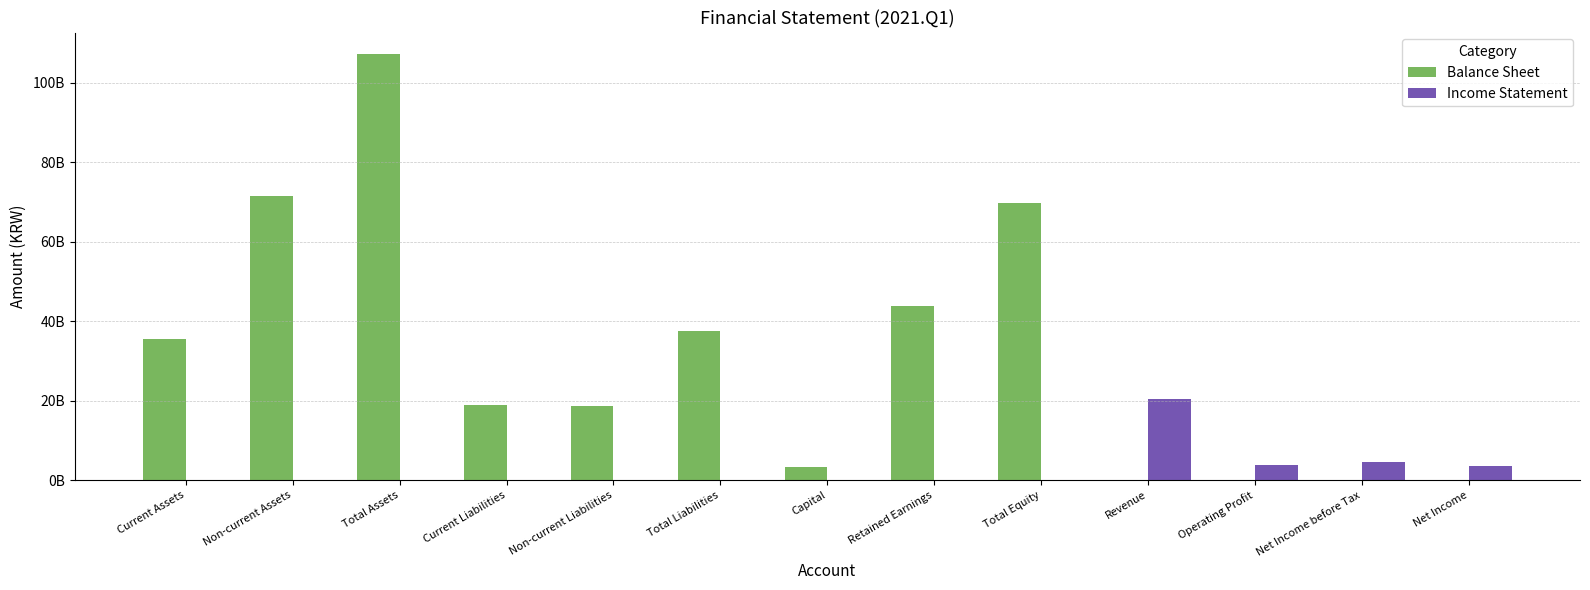

Are the bars grouped side by side (vs. stacked)?

Yes